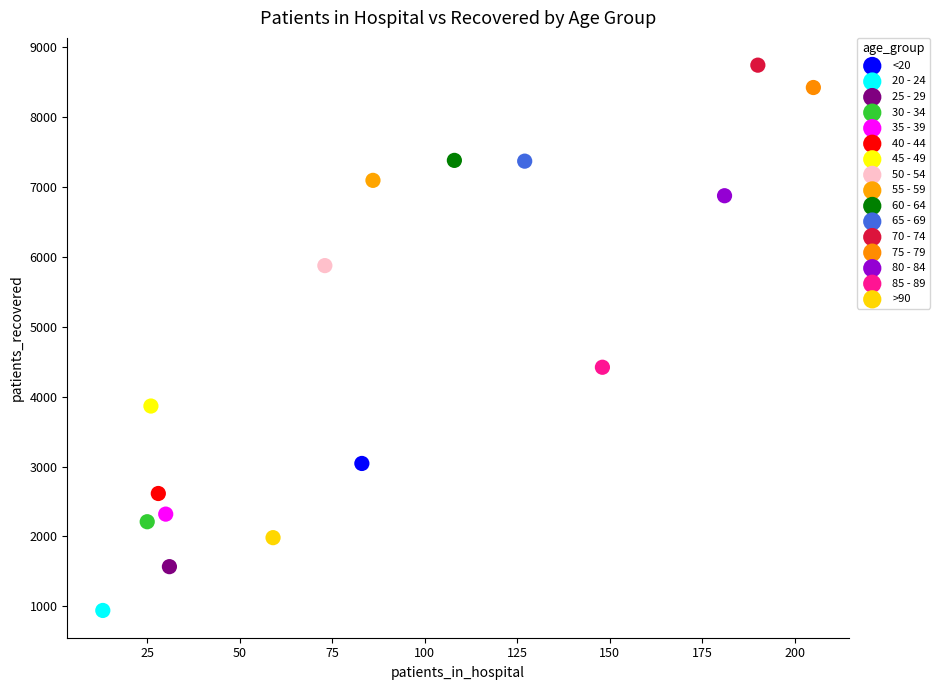

What are all the series names shown in the legend?

<20, 20 - 24, 25 - 29, 30 - 34, 35 - 39, 40 - 44, 45 - 49, 50 - 54, 55 - 59, 60 - 64, 65 - 69, 70 - 74, 75 - 79, 80 - 84, 85 - 89, >90